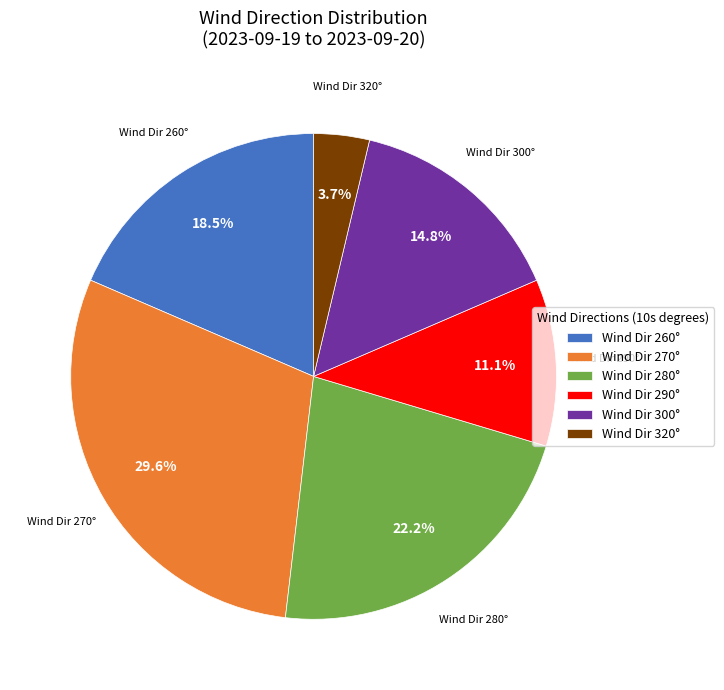

Rank the categories by value from highest to lowest.

Wind Dir 270°, Wind Dir 280°, Wind Dir 260°, Wind Dir 300°, Wind Dir 290°, Wind Dir 320°